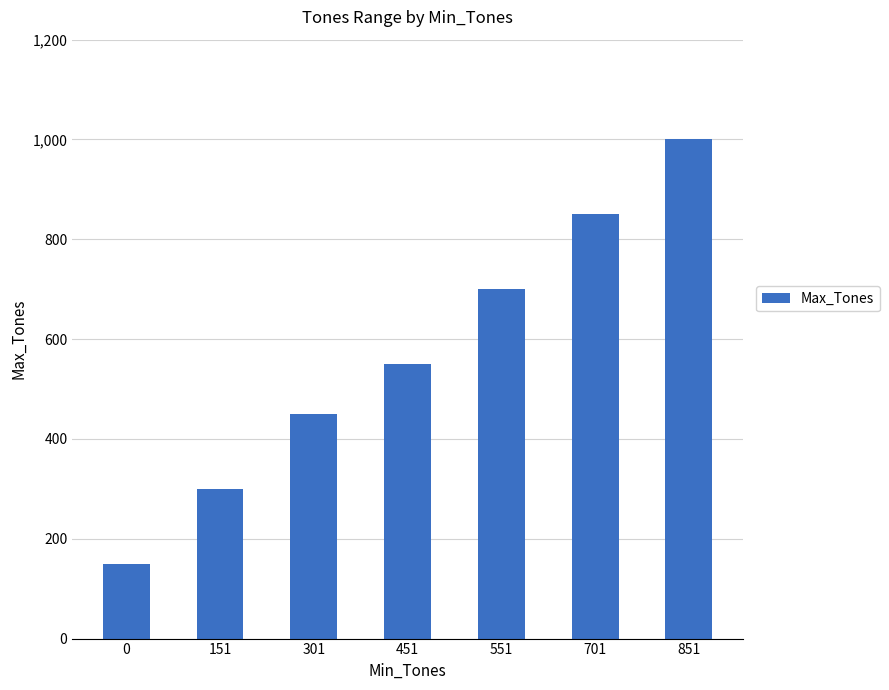

How many values are below 550?

3